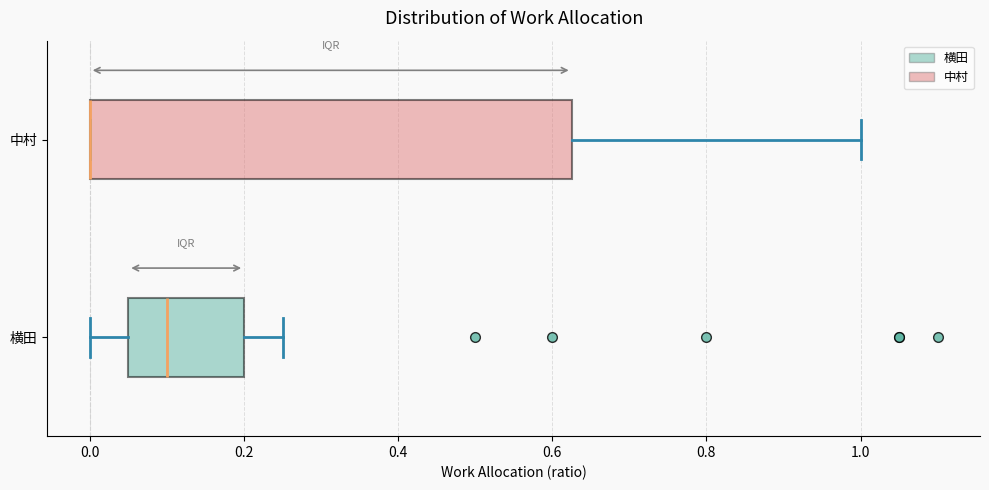

Reading bottom to top, read every box against the x-axis: the position of its median line, the range the box covers, and the ends of its whiskers. The values are not printed on the chart, so give them approximately, as read against the axis.

横田: median 0.10, box 0.06 to 0.20, whiskers 0.00 to 0.26
中村: median 0.00 (drawn on the box's left edge), box 0.00 to 0.62, whiskers 0.00 to 1.00